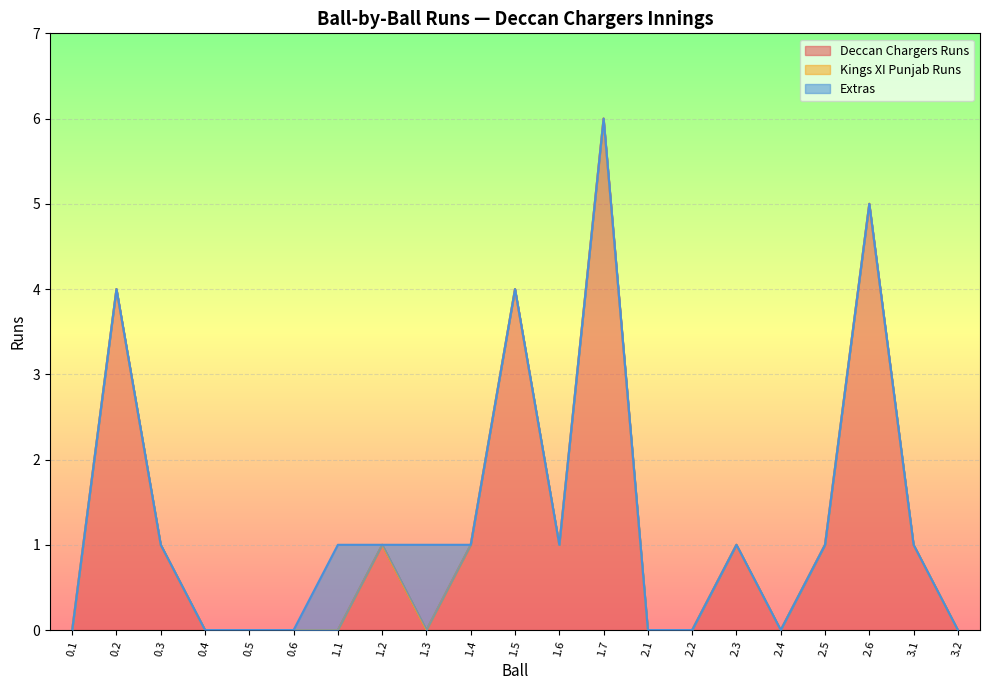

What position from the right is 2.5?

4